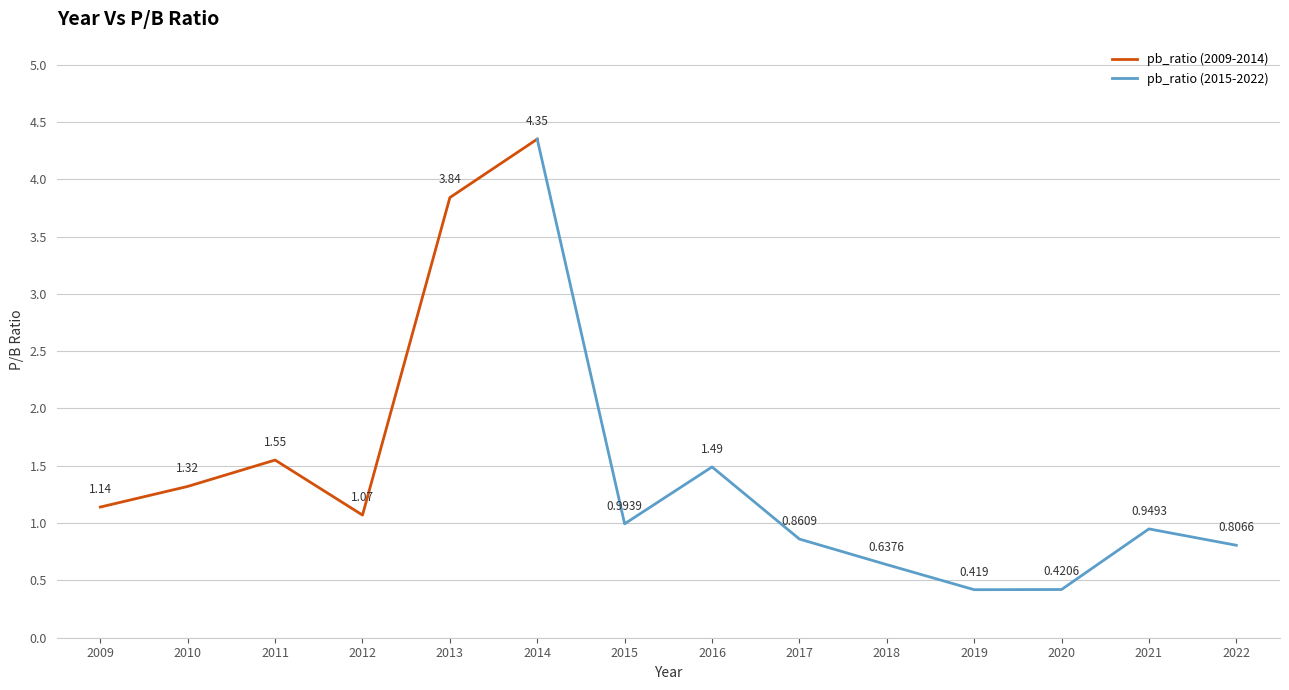

List the labels in order of value, smallest first.

2019, 2020, 2018, 2022, 2017, 2021, 2015, 2012, 2009, 2010, 2016, 2011, 2013, 2014